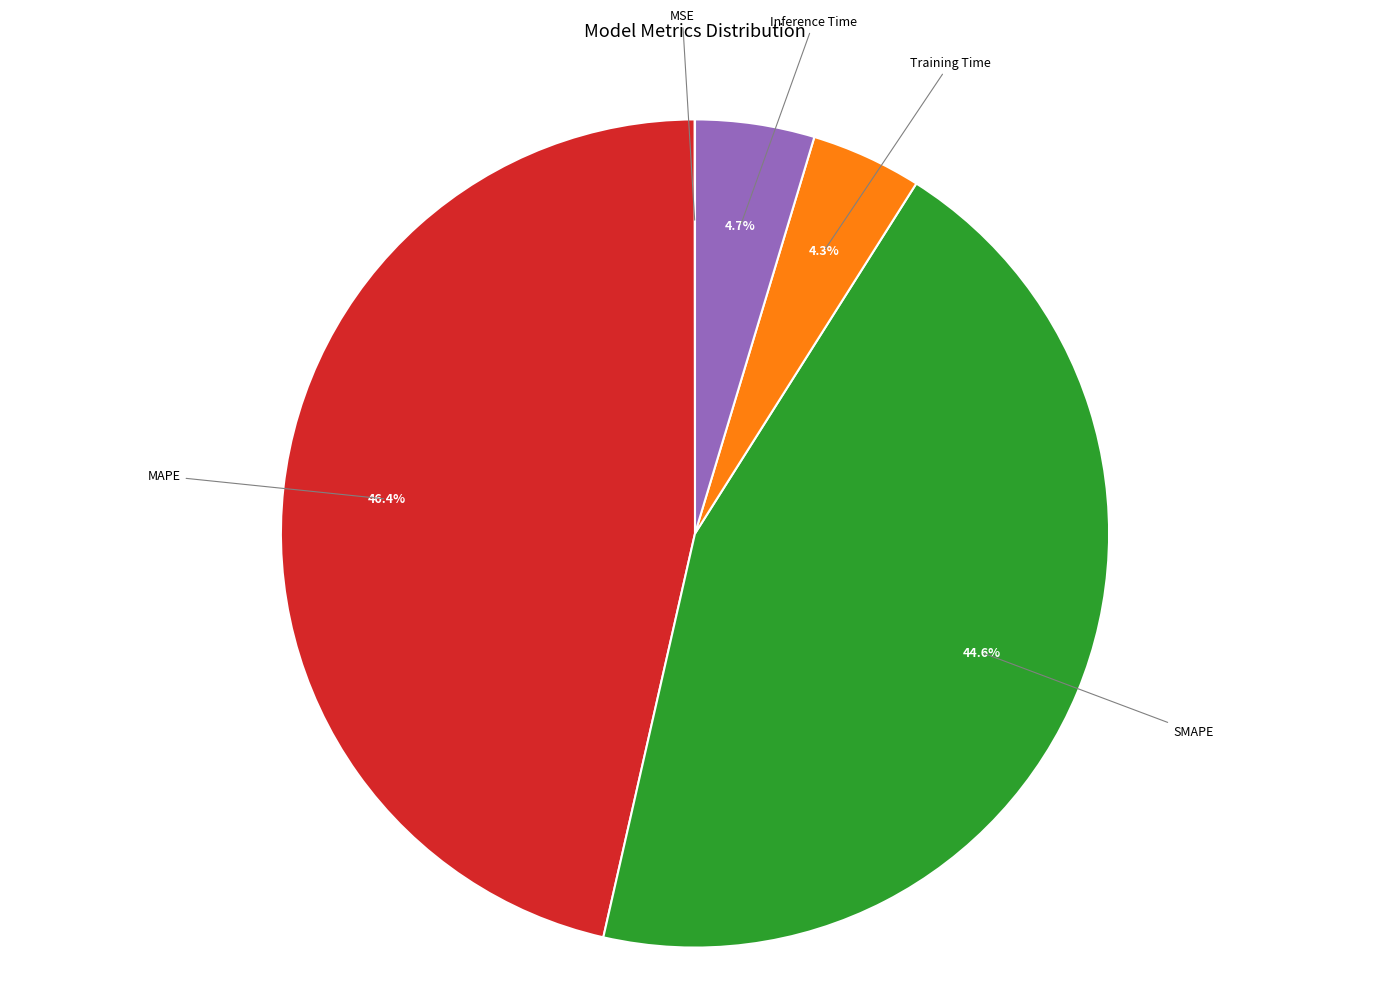

Which category has the biggest portion of the pie?

MAPE